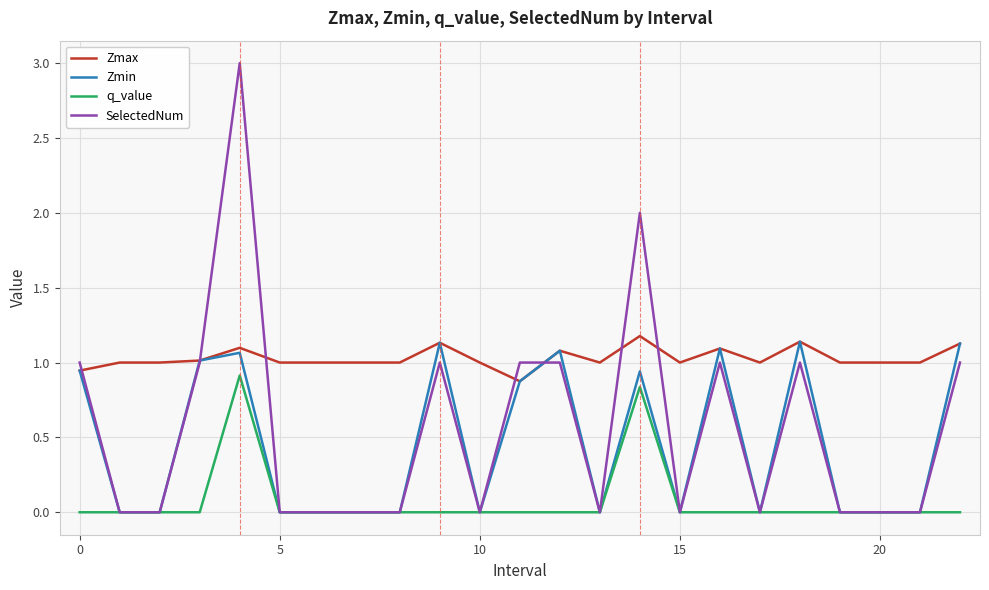

True or false: q_value and Zmax cross at least once.

False